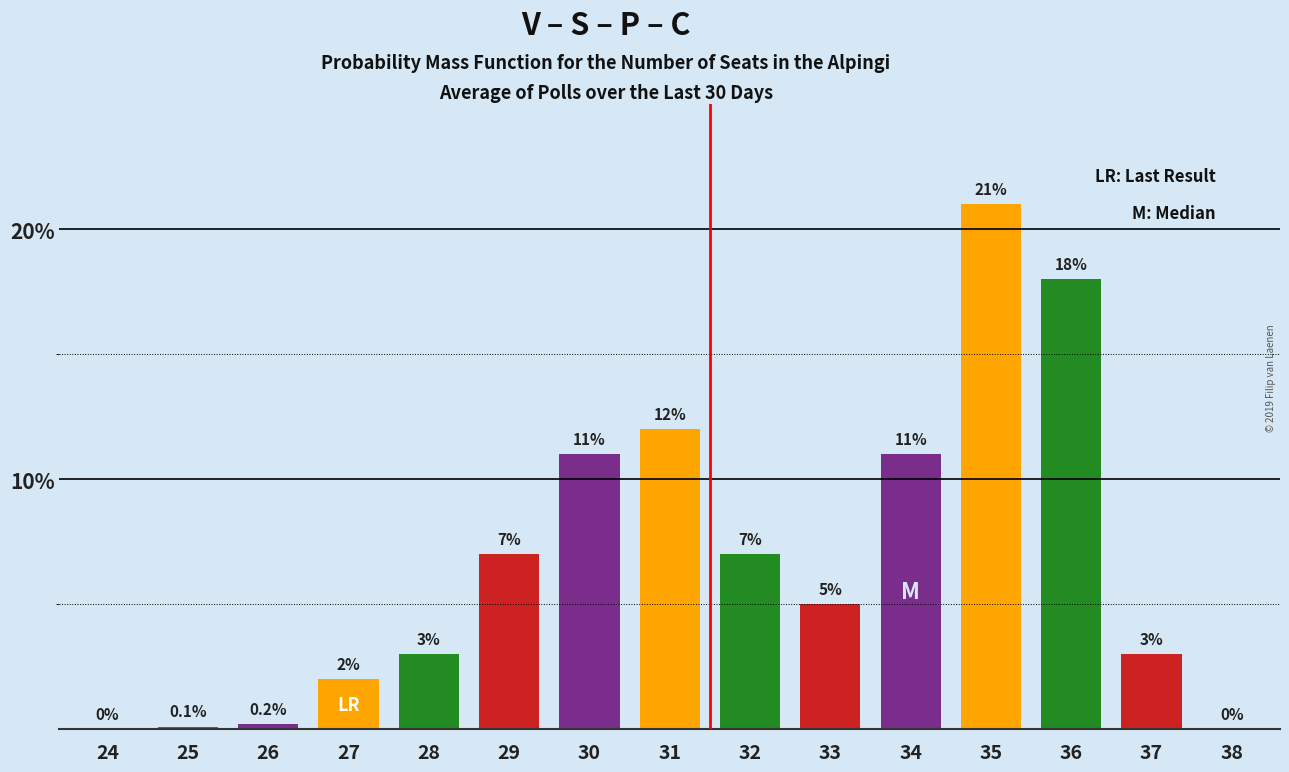

Reading left to right, what are all the values shown in this chart?

24=0.0	25=0.1	26=0.2	27=2.0	28=3.0	29=7.0	30=11.0	31=12.0	32=7.0	33=5.0	34=11.0	35=21.0	36=18.0	37=3.0	38=0.0